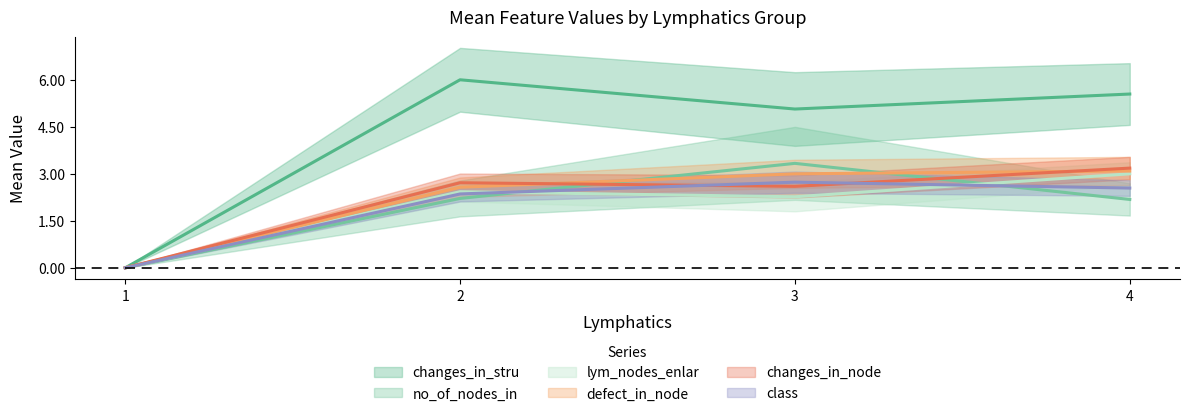

The no_of_nodes_in series shows 1.4 at 11. True or false?

False